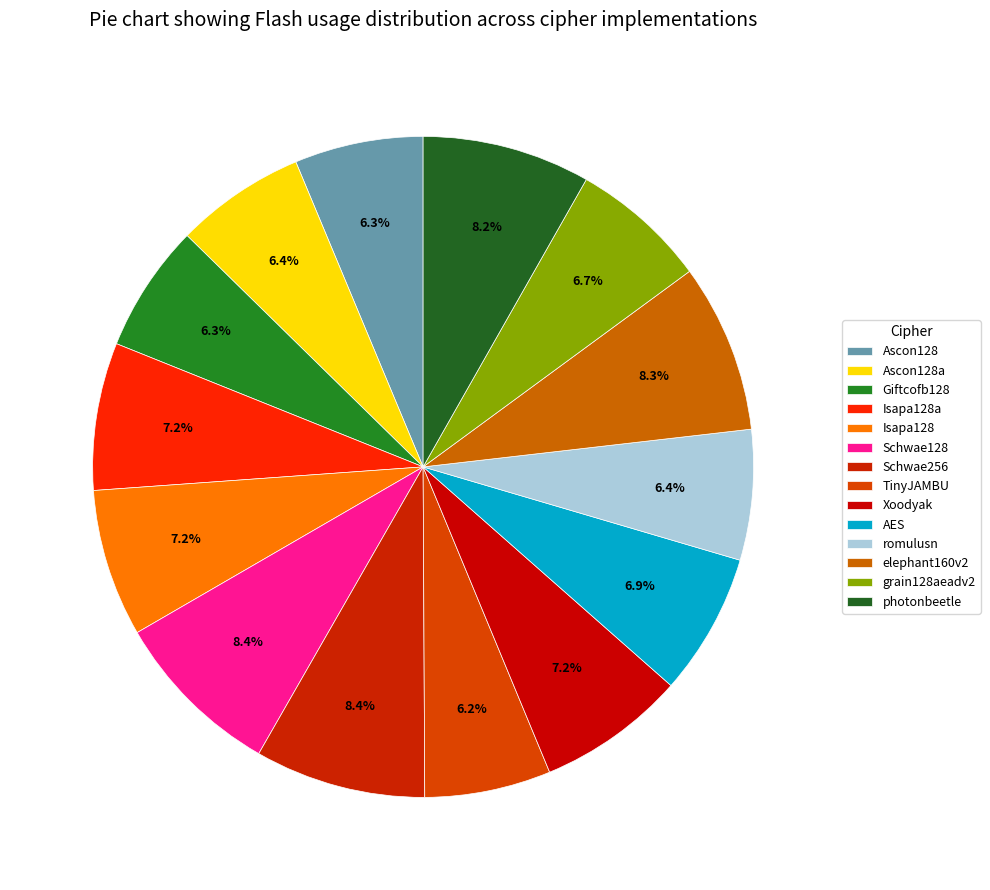

What percentage is the Ascon128a slice, to the nearest percent?

6%